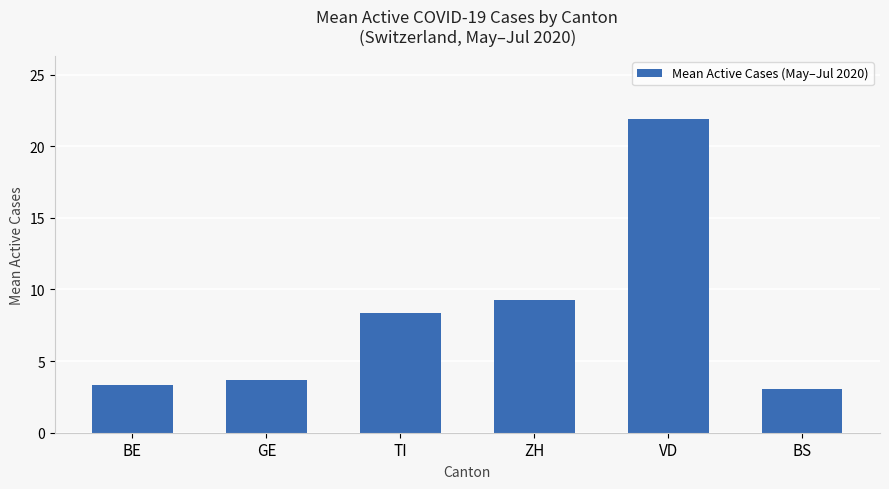

The chart shows a value of 9.3 at ZH. True or false?

True